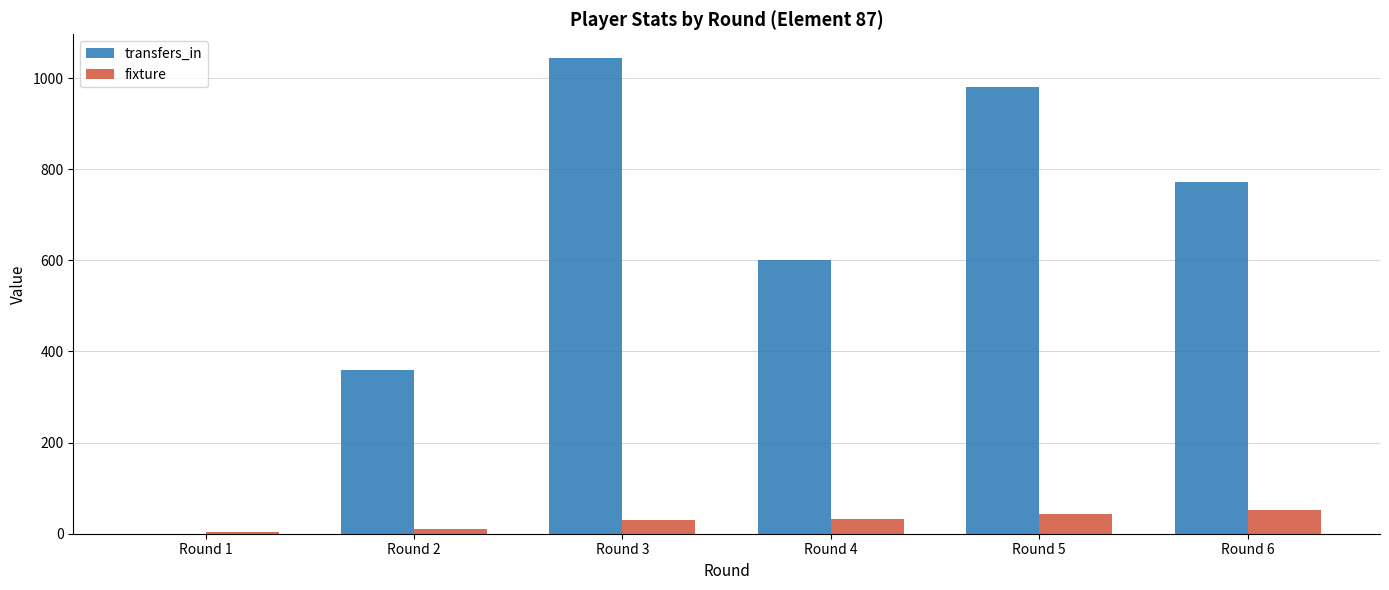

What is the greatest value displayed?

1044